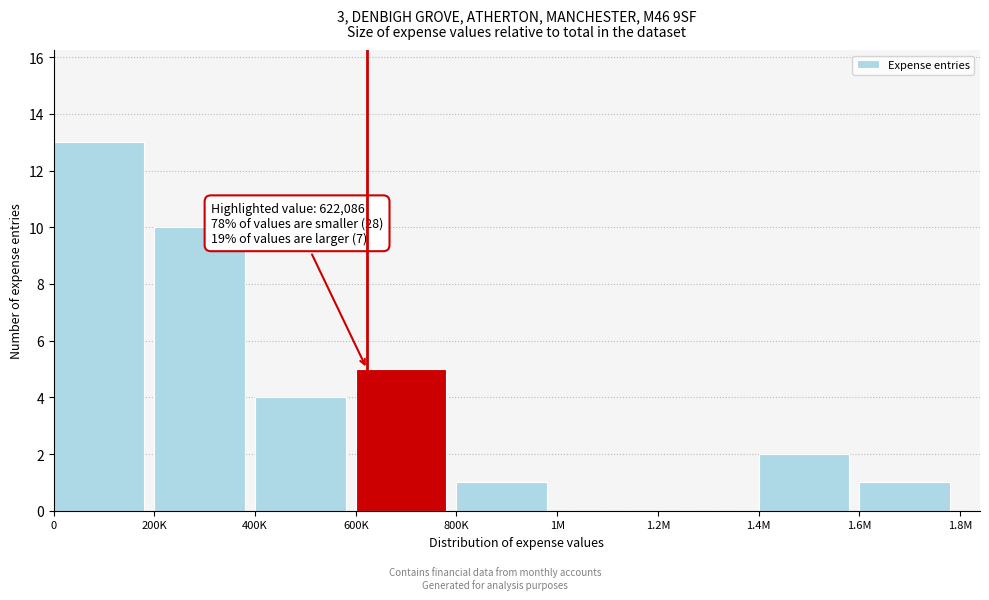

Reading left to right, list all the values displayed in this chart.

0=13	200K=10	400K=4	600K=5	800K=1	1M=0	1.2M=0	1.4M=2	1.6M=1